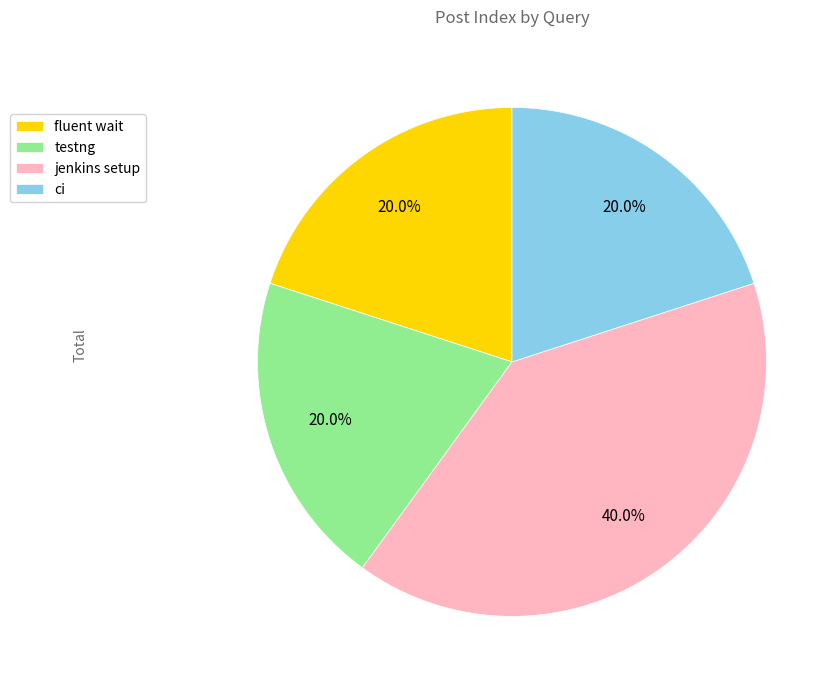

How many slices are in this pie chart?

4